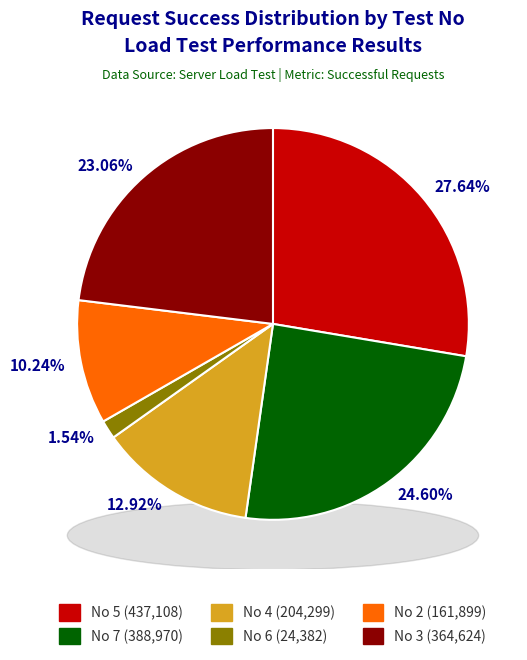

Is there any slice that represents more than half of the pie?

No